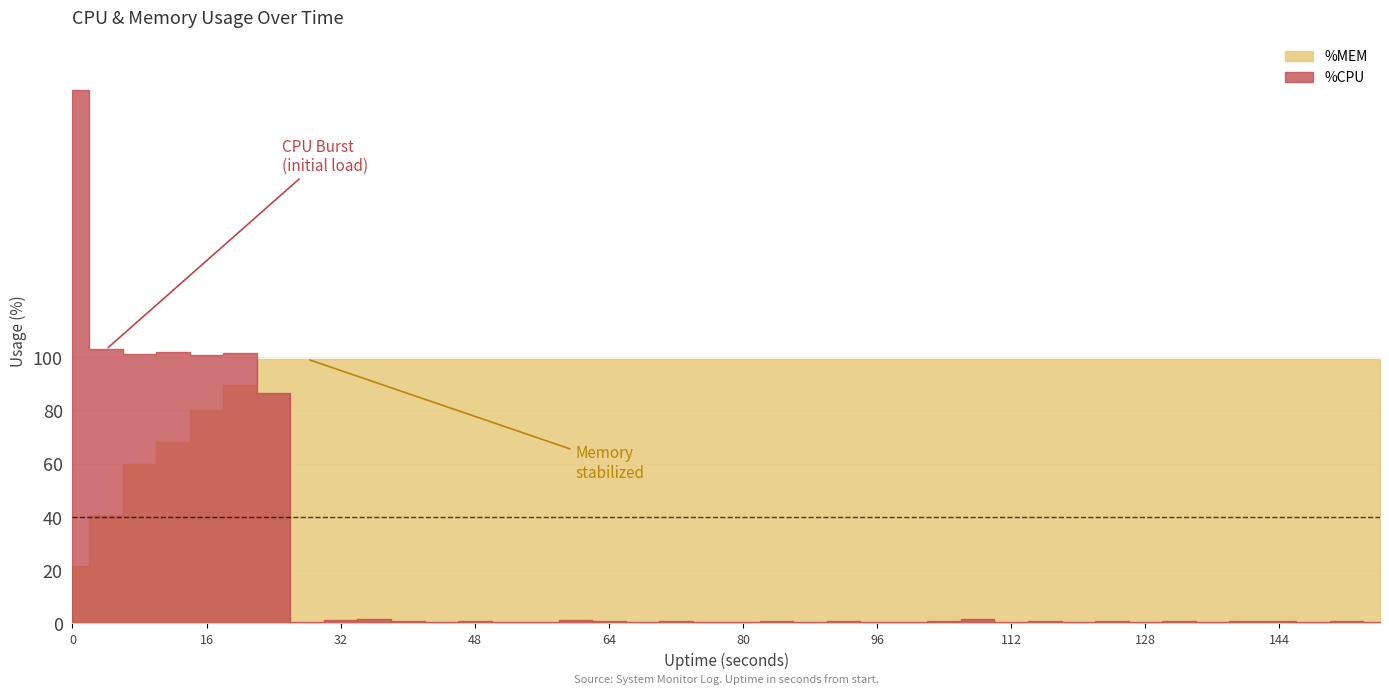

Reading right to left, list all the values displayed in this chart.

%CPU: 0.4	0.8	0.4	0.8	0.8	0.4	0.8	0.4	0.8	0.4	0.8	0.4	1.6	0.8	0.4	0.4	0.8	0.4	0.8	0.4	0.4	0.8	0.4	0.8	1.2	0.4	0.4	0.8	0.4	0.8	1.6	1.2	0.4	86.4	101.6	100.8	102.0	101.2	102.8	200.0
%MEM: 12.4	12.4	12.4	12.4	12.4	12.4	12.4	12.4	12.4	12.4	12.4	12.4	12.4	12.4	12.4	12.4	12.4	12.4	12.4	12.4	12.4	12.4	12.4	12.4	12.4	12.4	12.4	12.4	12.4	12.4	12.4	12.4	12.4	12.4	11.2	10.0	8.5	7.5	5.1	2.7